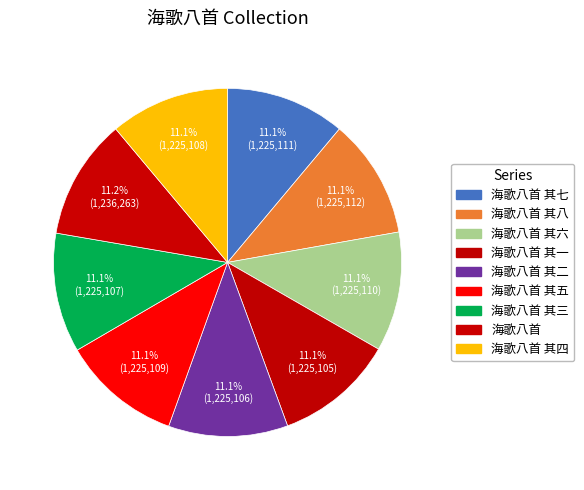

Count the number of slices in the pie.

9